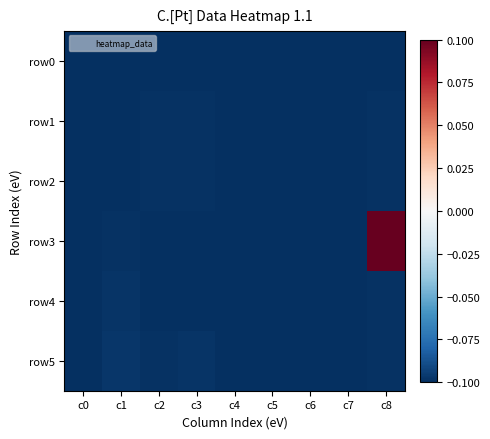

How many data points does each series have?

9